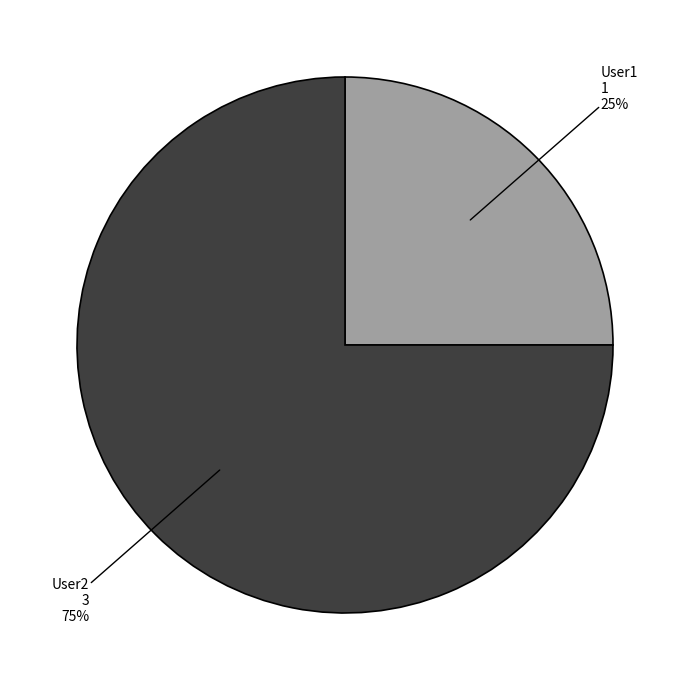

How many slices are in this pie chart?

2